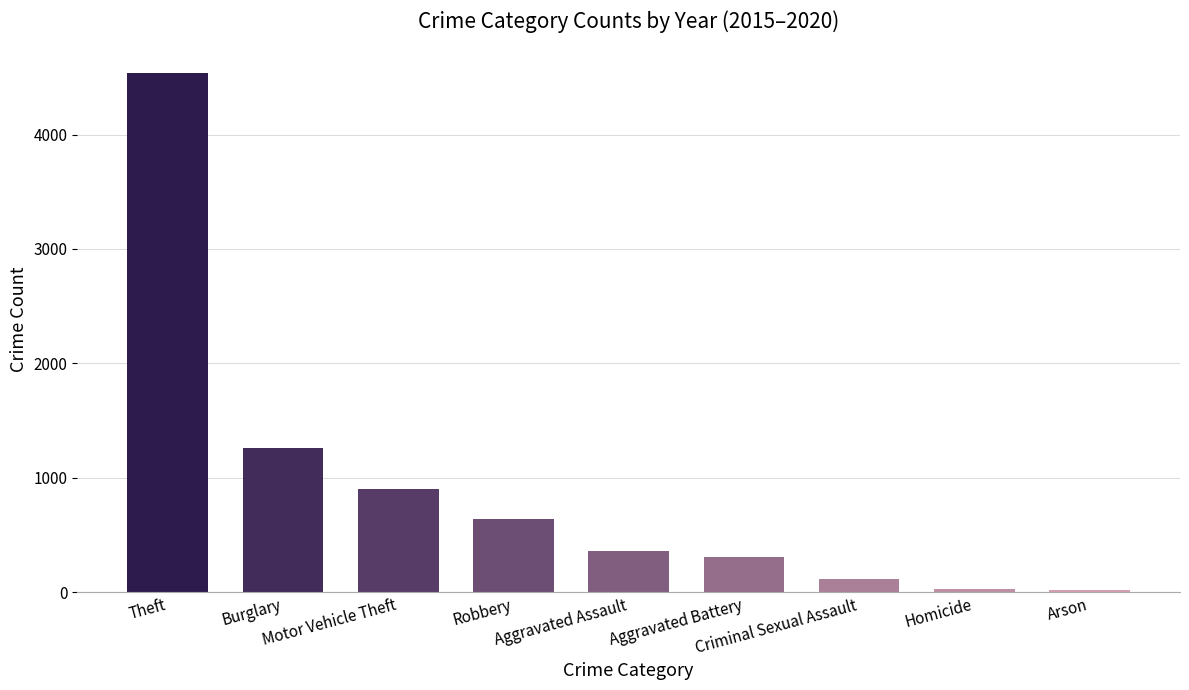

What is the label of the 4th bar from the right?

Aggravated Battery